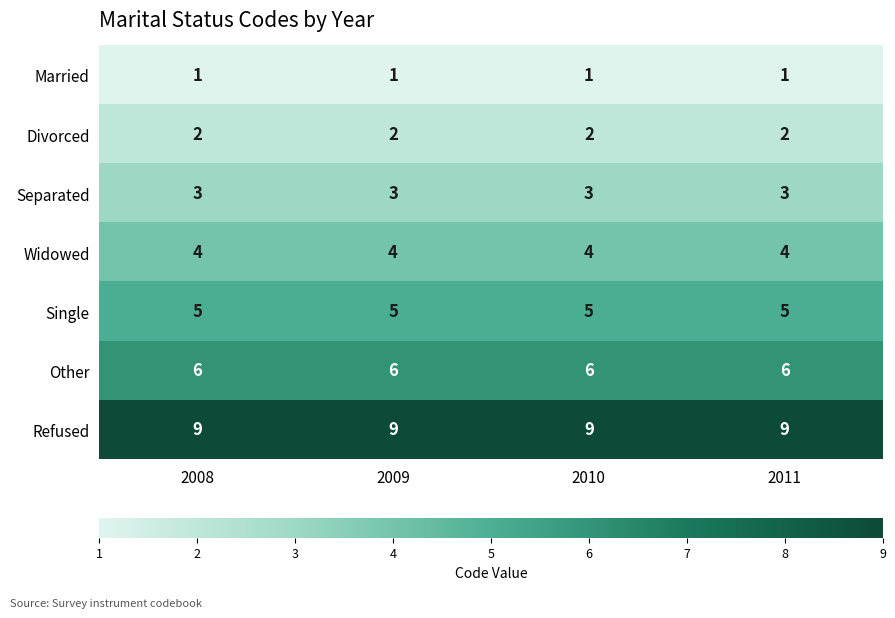

What is the maximum value shown in the chart?

9